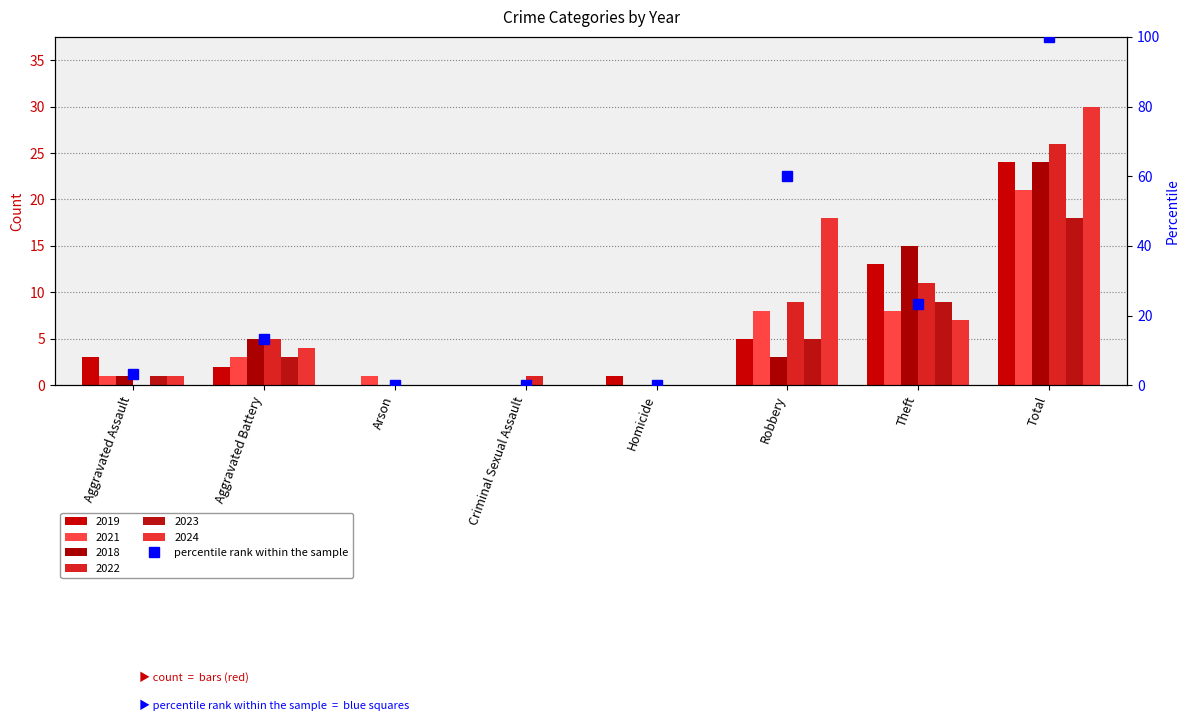

What is the change in value from Arson to Robbery?

+60.0